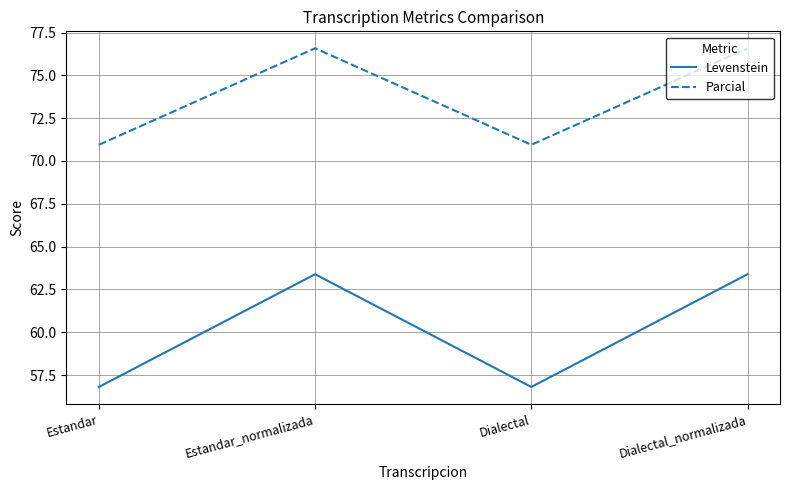

Rank the series by their maximum value, from highest to lowest.

Parcial, Levenstein